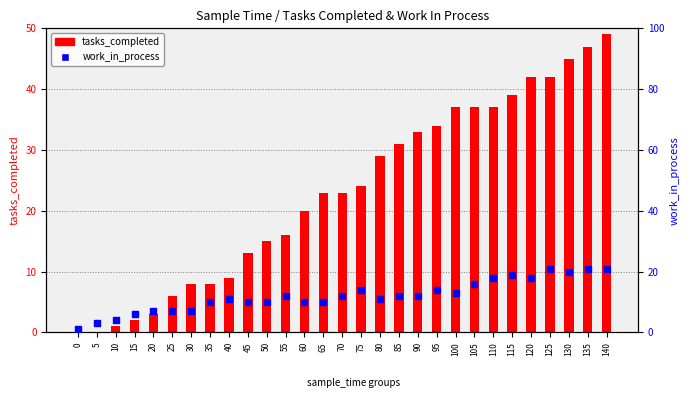

At which category is the sum across all series the highest?

140